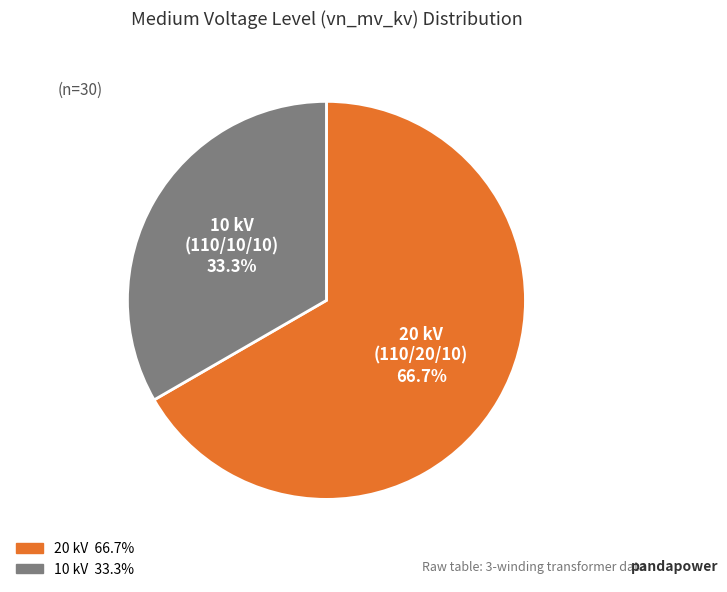

To the nearest percent, what is the average slice percentage?

50%